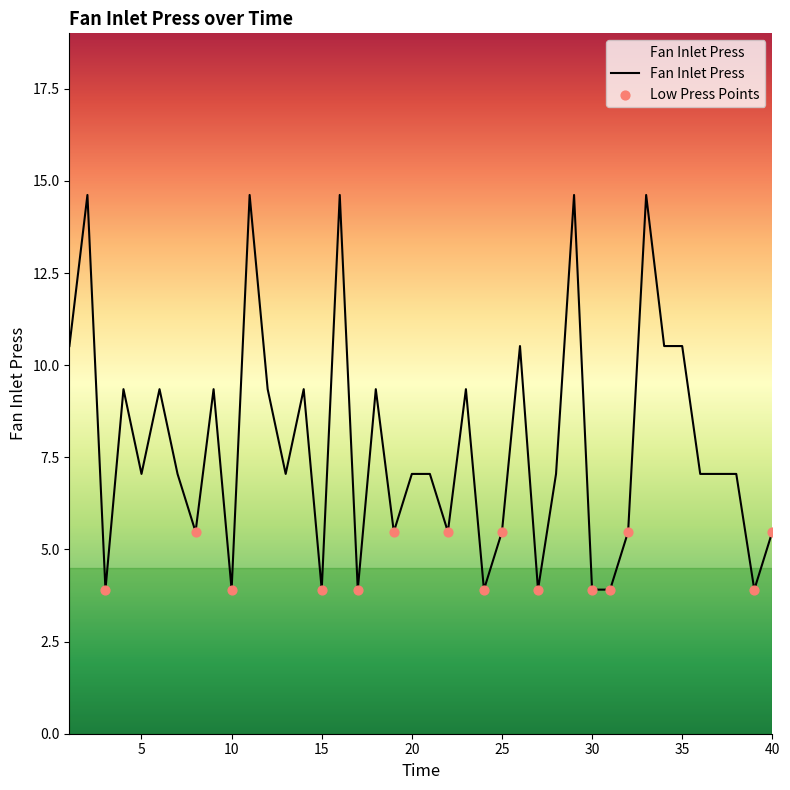

What is the difference between the maximum and minimum values?

10.7